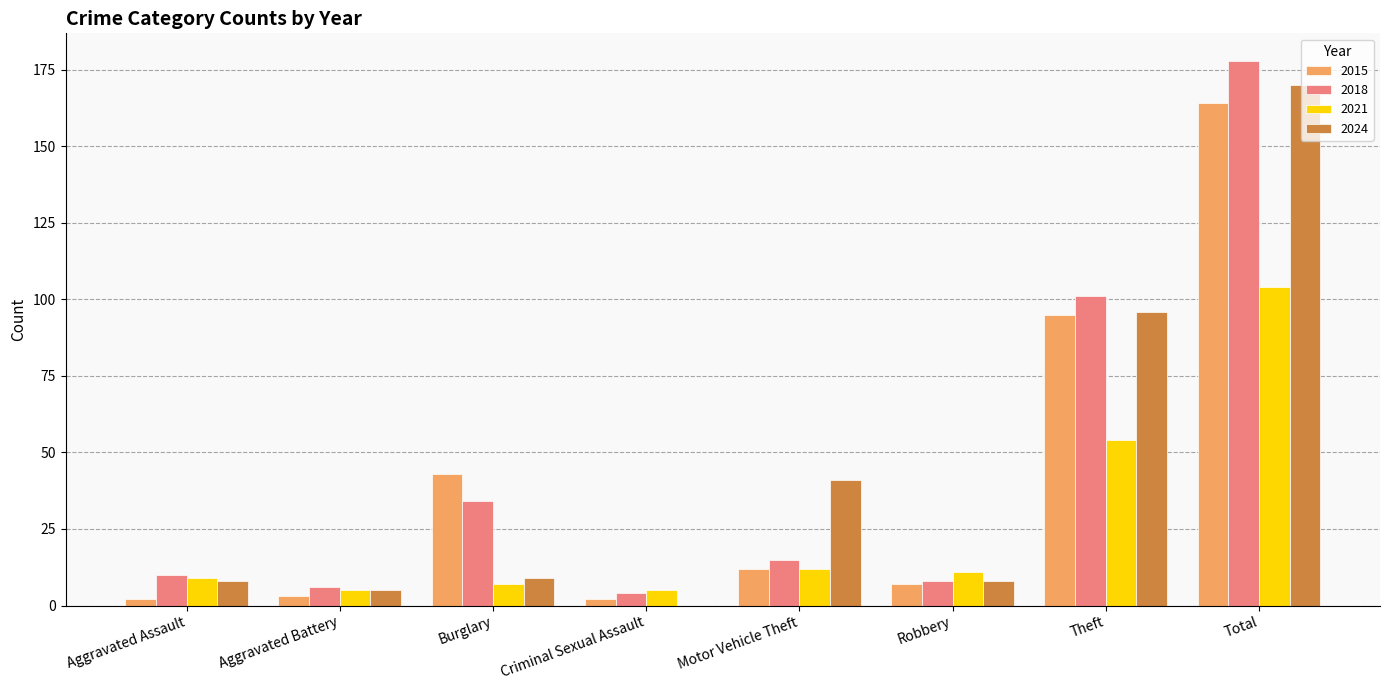

What is the sum of all 2015 values?

328